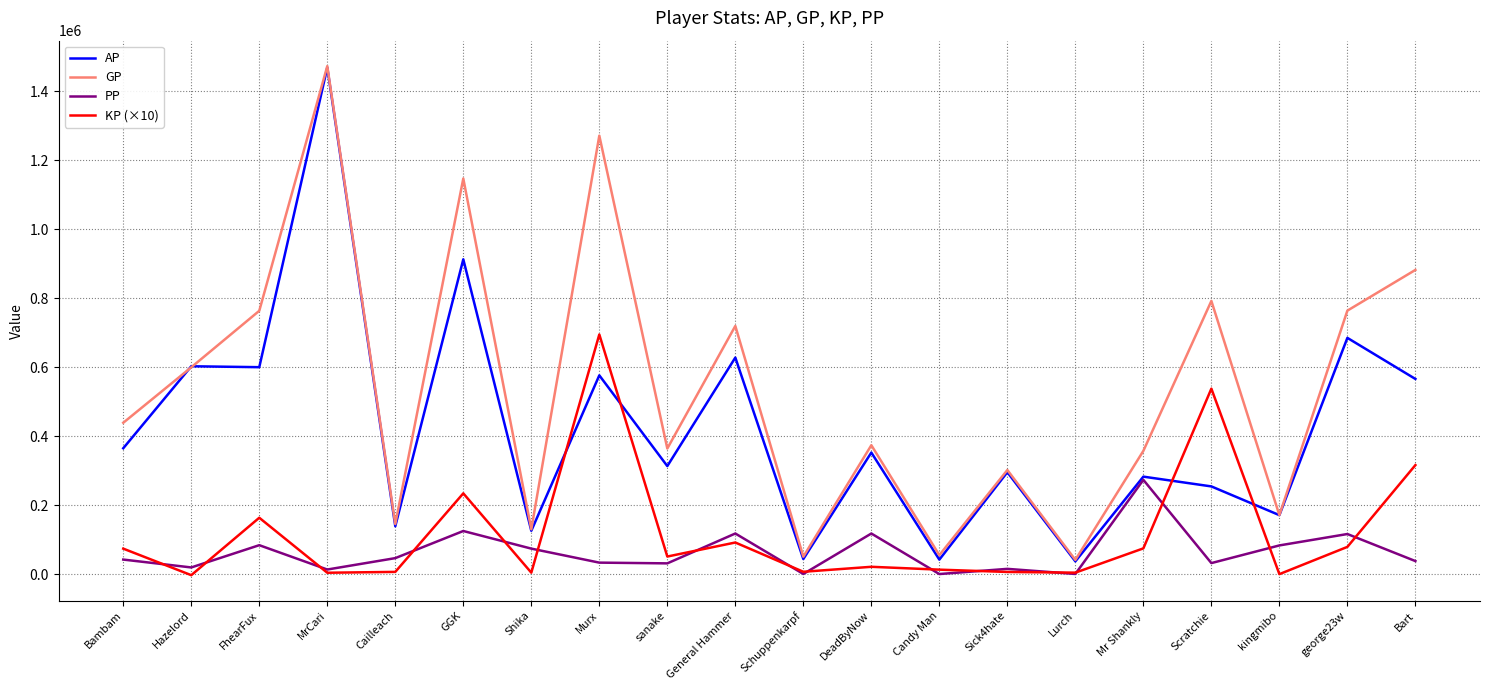

What position from the right is Bart?

1